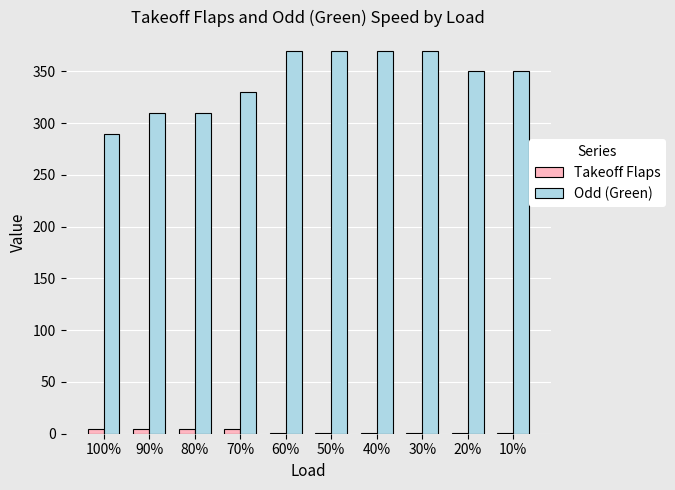

Is the value of Takeoff Flaps at 30% greater than the value of Odd (Green) at 90%?

No